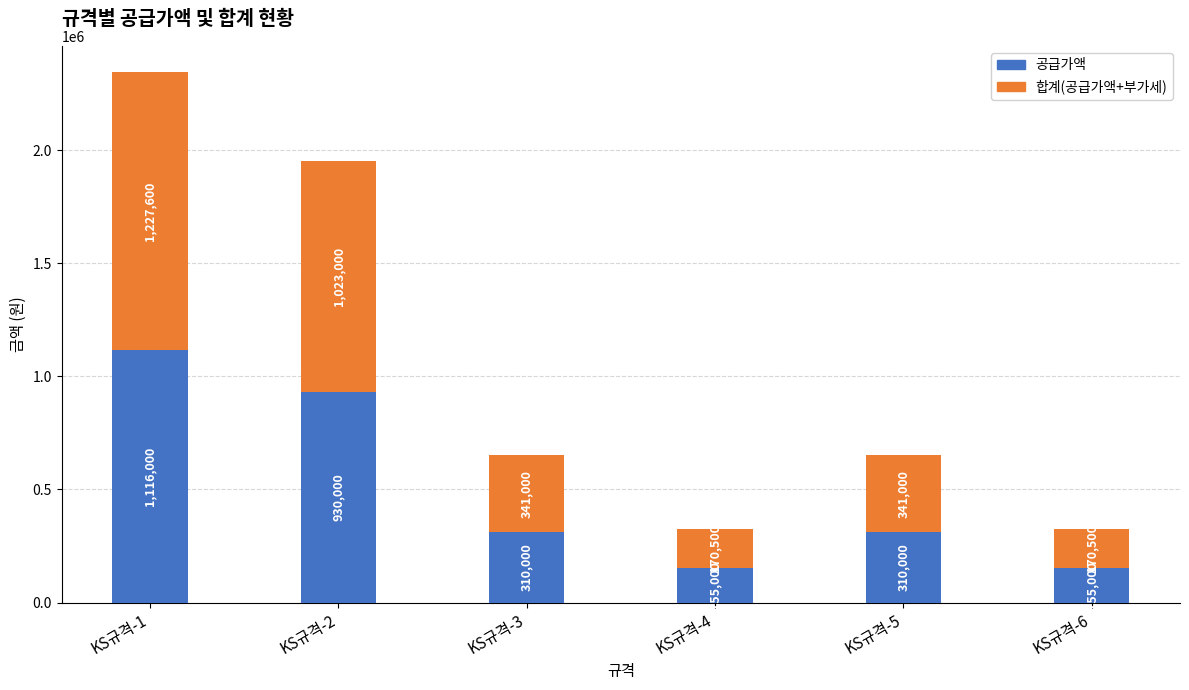

At which category is the sum across all series the highest?

KS규격-1